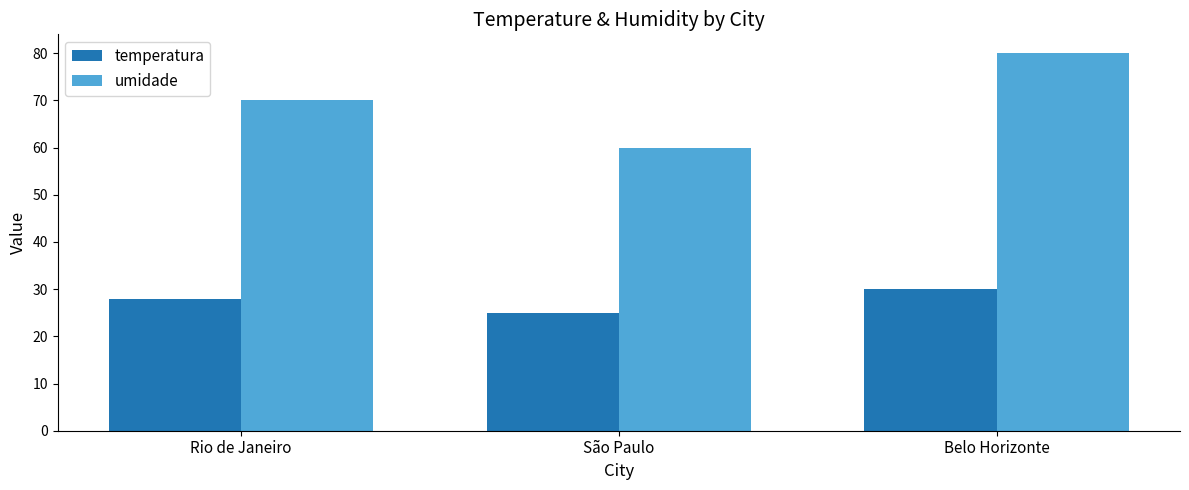

Reading right to left, extract all data points from this chart.

temperatura: Belo Horizonte=30	São Paulo=25	Rio de Janeiro=28
umidade: Belo Horizonte=80	São Paulo=60	Rio de Janeiro=70